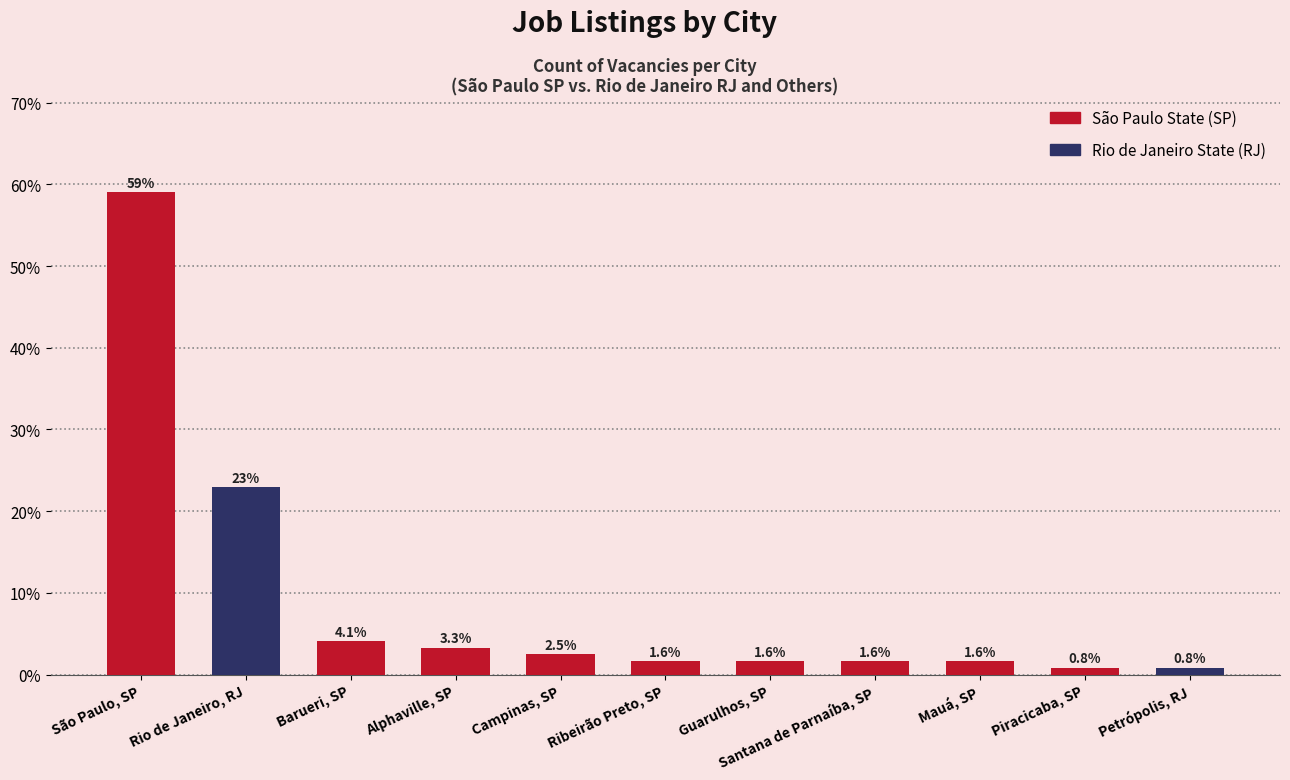

What is the difference between the second highest and second lowest values?

22.1